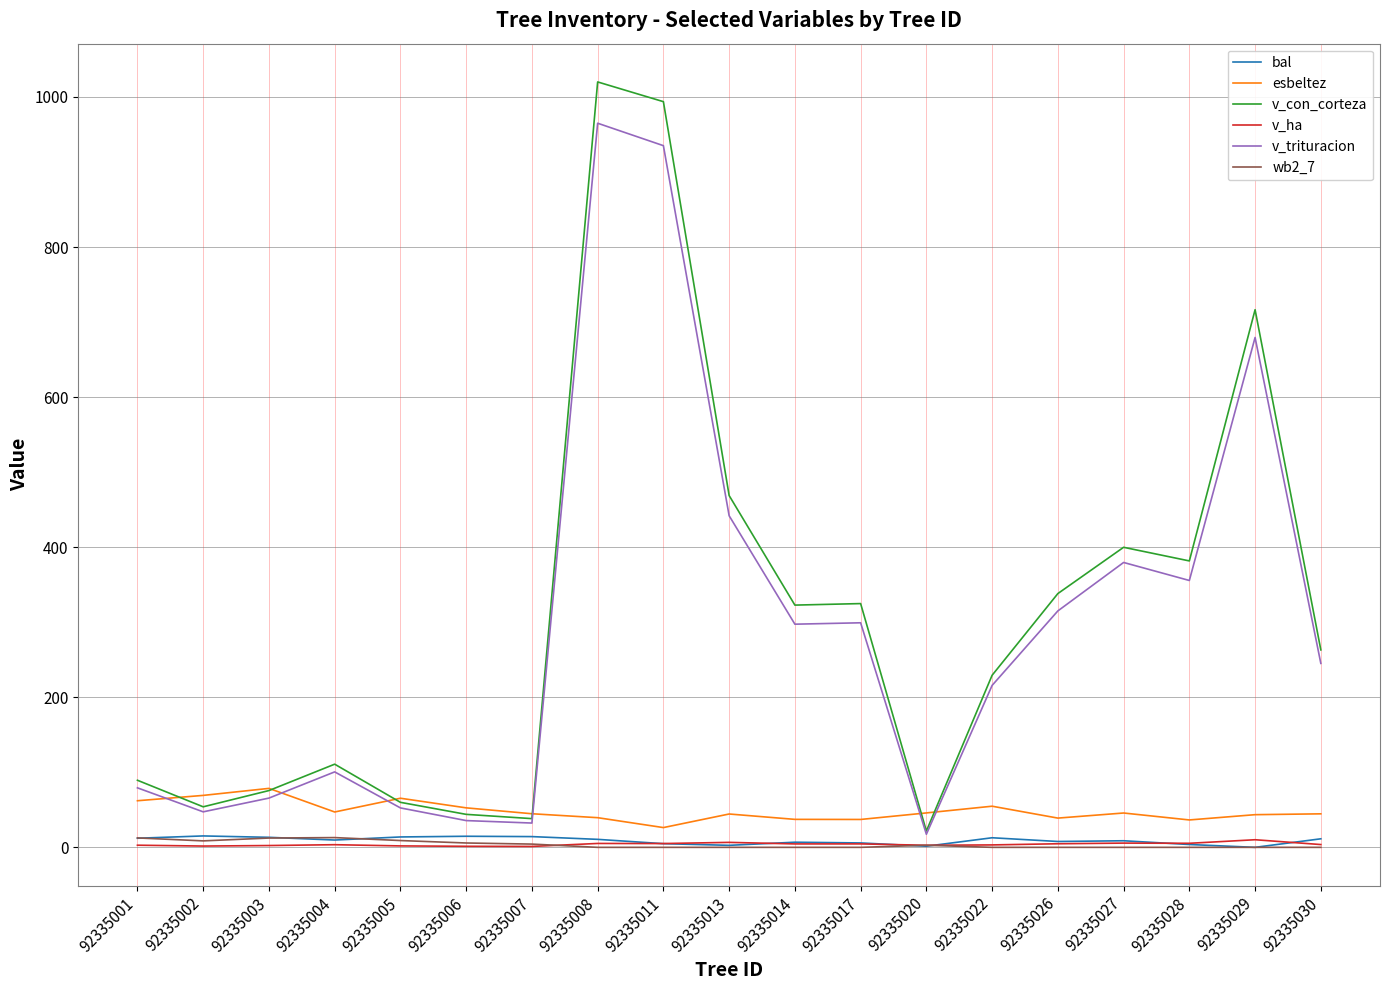

What is the sum of all bal values?

170.4